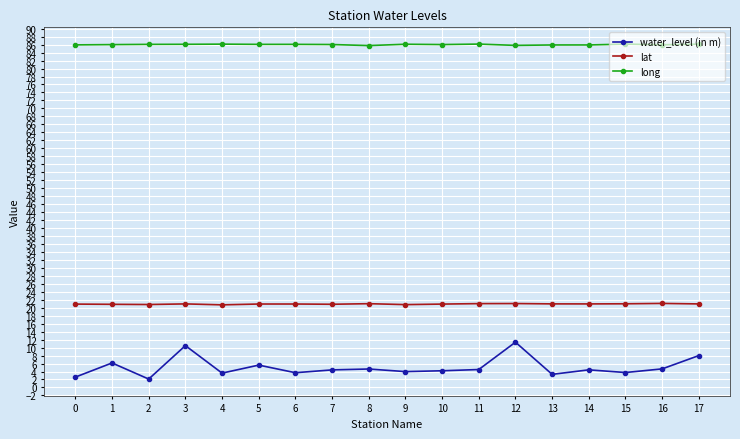

What is the total value across all series at 9?

110.9